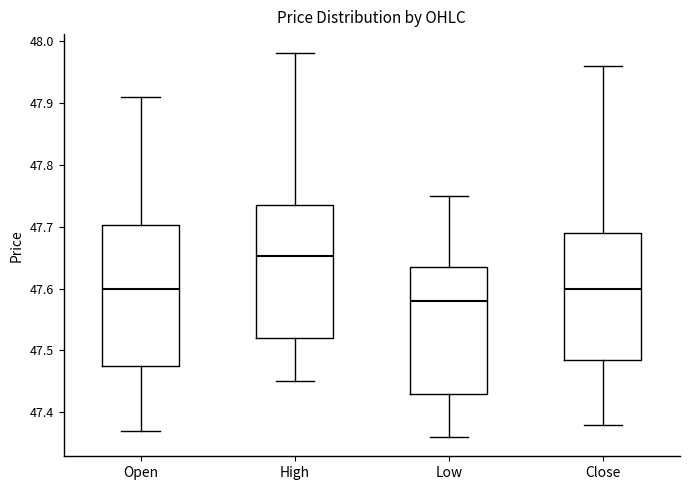

Reading left to right, read every box against the y-axis: the position of its median line, the range the box covers, and the ends of its whiskers. The values are not printed on the chart, so give them approximately, as read against the axis.

Open: median 47.60, box 47.48 to 47.70, whiskers 47.37 to 47.91
High: median 47.65, box 47.52 to 47.74, whiskers 47.45 to 47.98
Low: median 47.58, box 47.43 to 47.64, whiskers 47.36 to 47.75
Close: median 47.60, box 47.49 to 47.69, whiskers 47.38 to 47.96